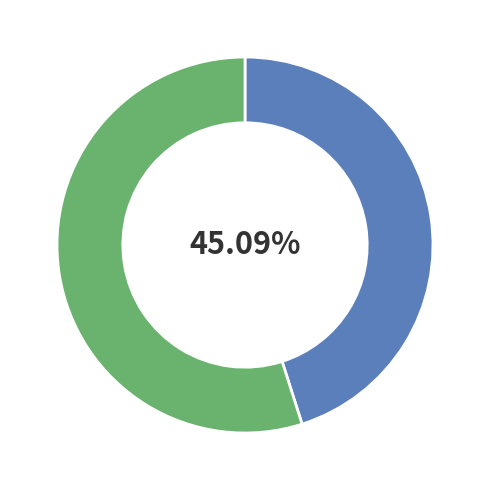

Is there any slice that represents more than half of the pie?

Yes